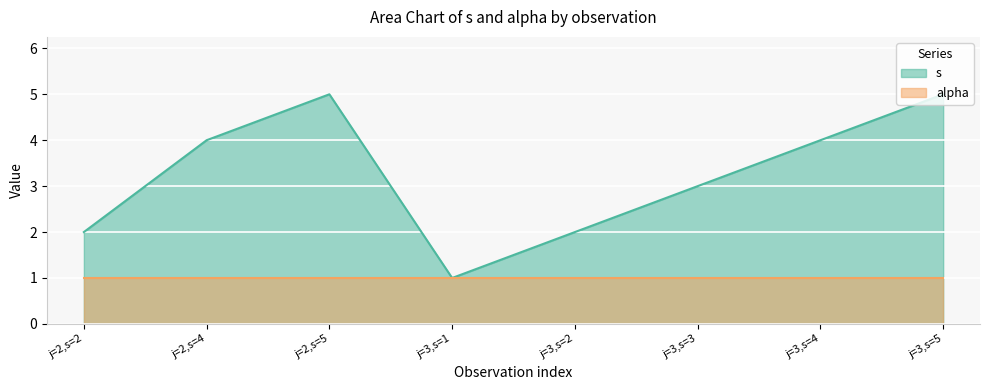

What is the label of the 2nd point from the right?

j=3,s=4